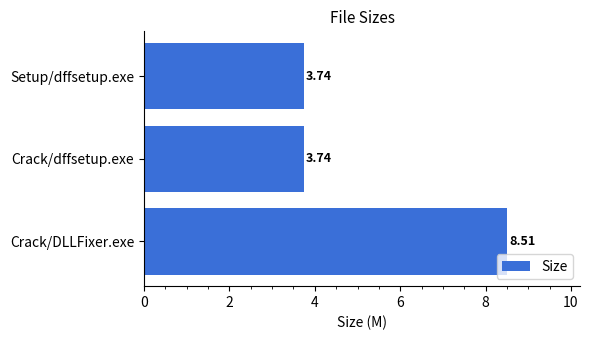

Which label corresponds to the largest value in the chart?

Crack/DLLFixer.exe